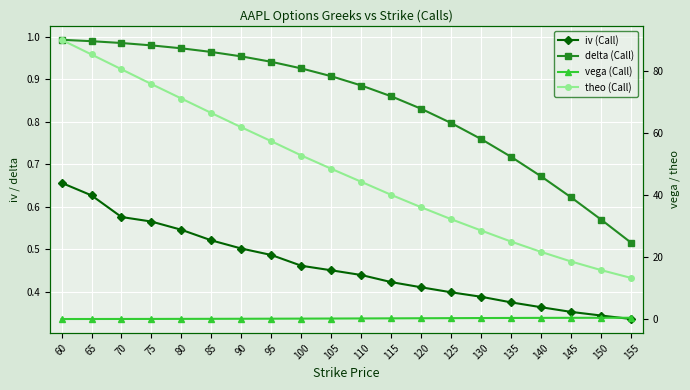

The delta (Call) series shows 0.5 at 155. True or false?

True